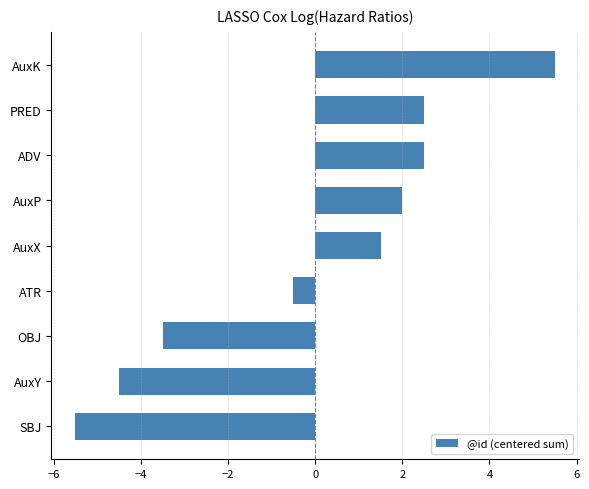

Reading bottom to top, extract all data points from this chart.

SBJ=-5.5	AuxY=-4.5	OBJ=-3.5	ATR=-0.5	AuxX=1.5	AuxP=2.0	ADV=2.5	PRED=2.5	AuxK=5.5